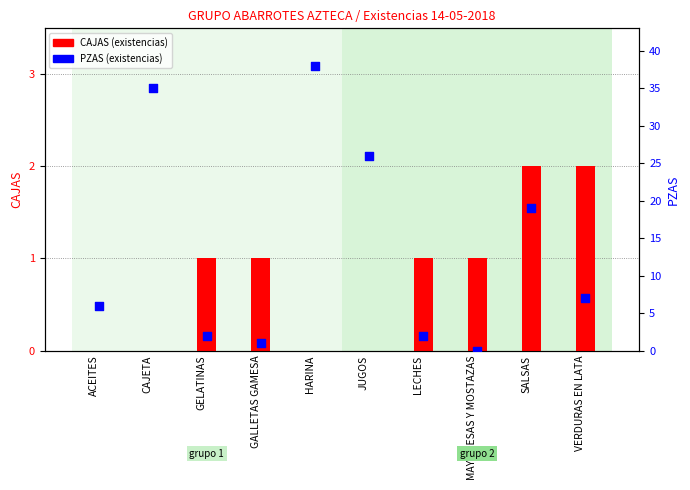

At which category is the sum across all series the highest?

HARINA